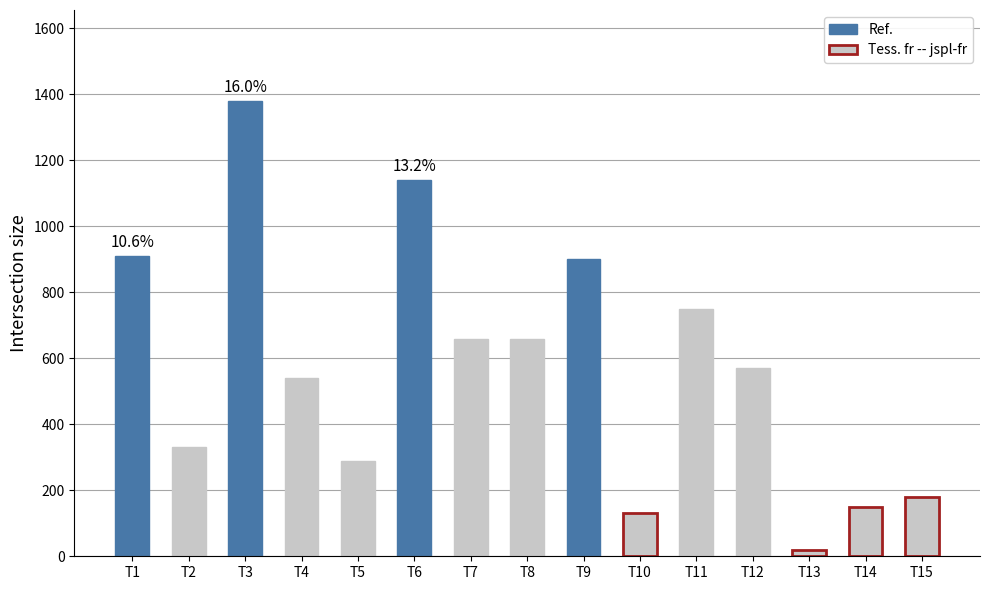

Is it true that the value at T7 is 660?

True